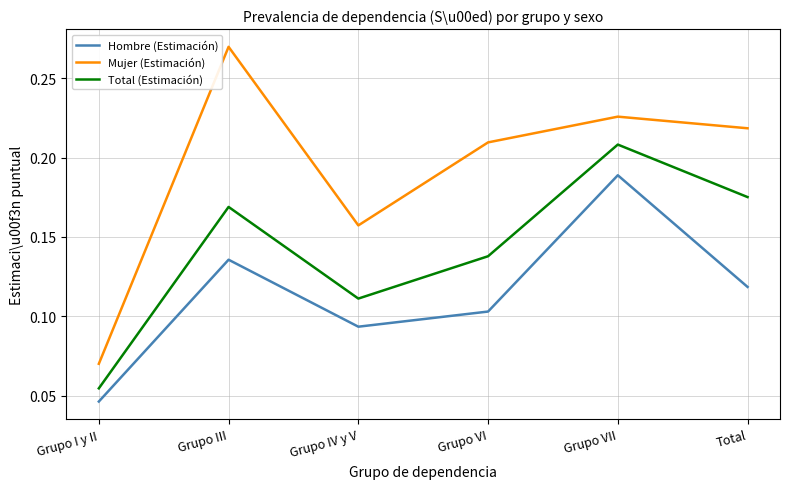

How many interior local valleys does the Hombre (Estimación) series have?

1